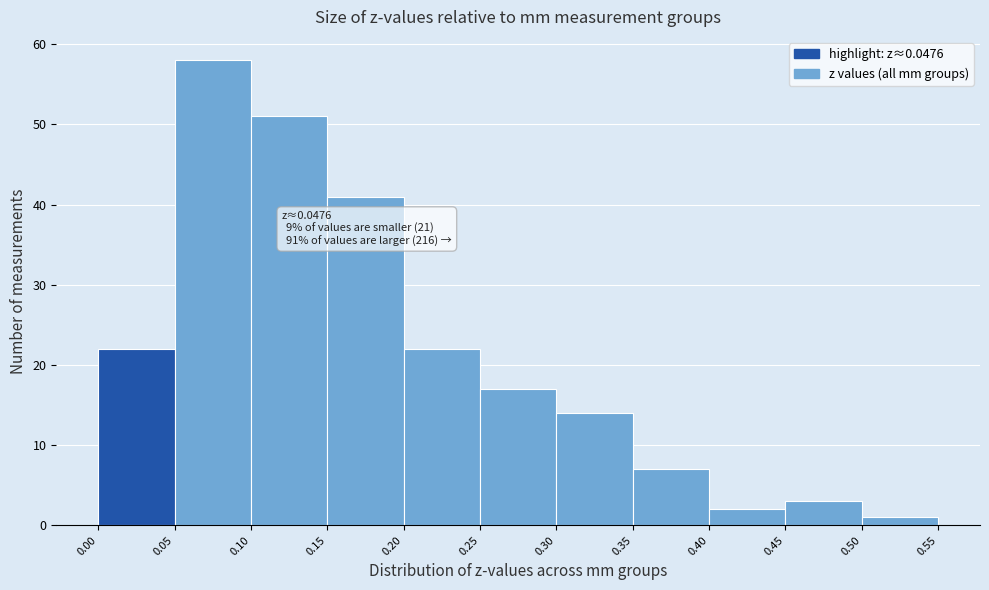

Over which range of the x-axis is the bar tallest?

0.05 to 0.10